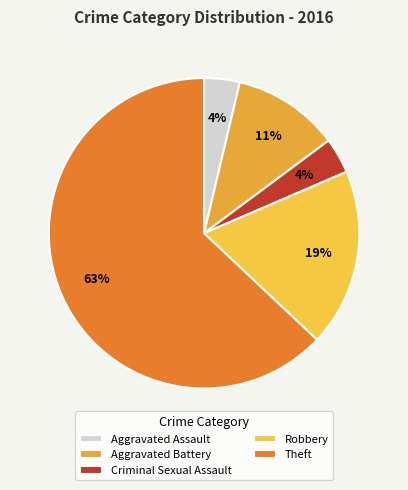

Count the number of slices in the pie.

5